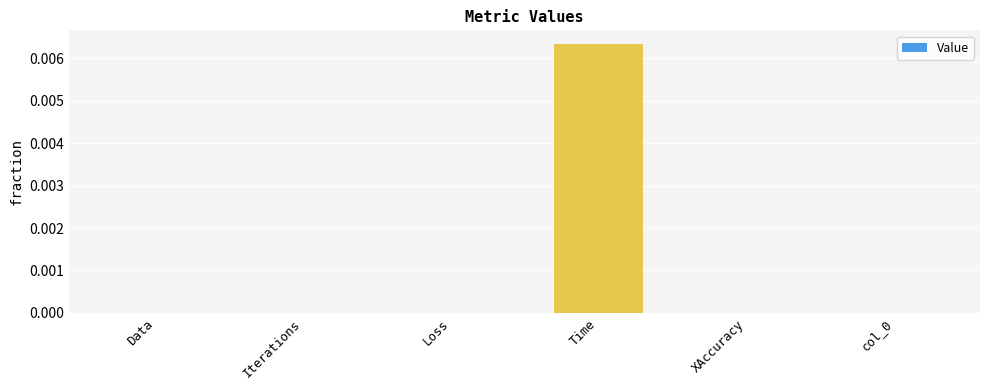

Count the number of categories in the chart.

6